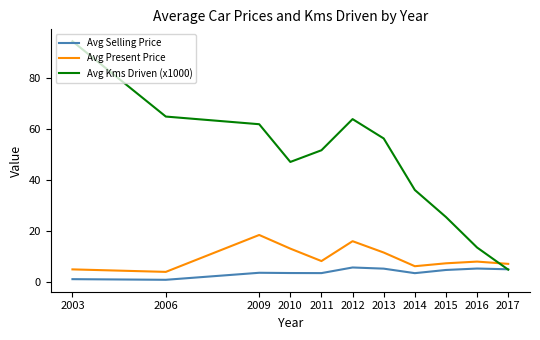

Where does the Avg Selling Price series first go above 3?

2009